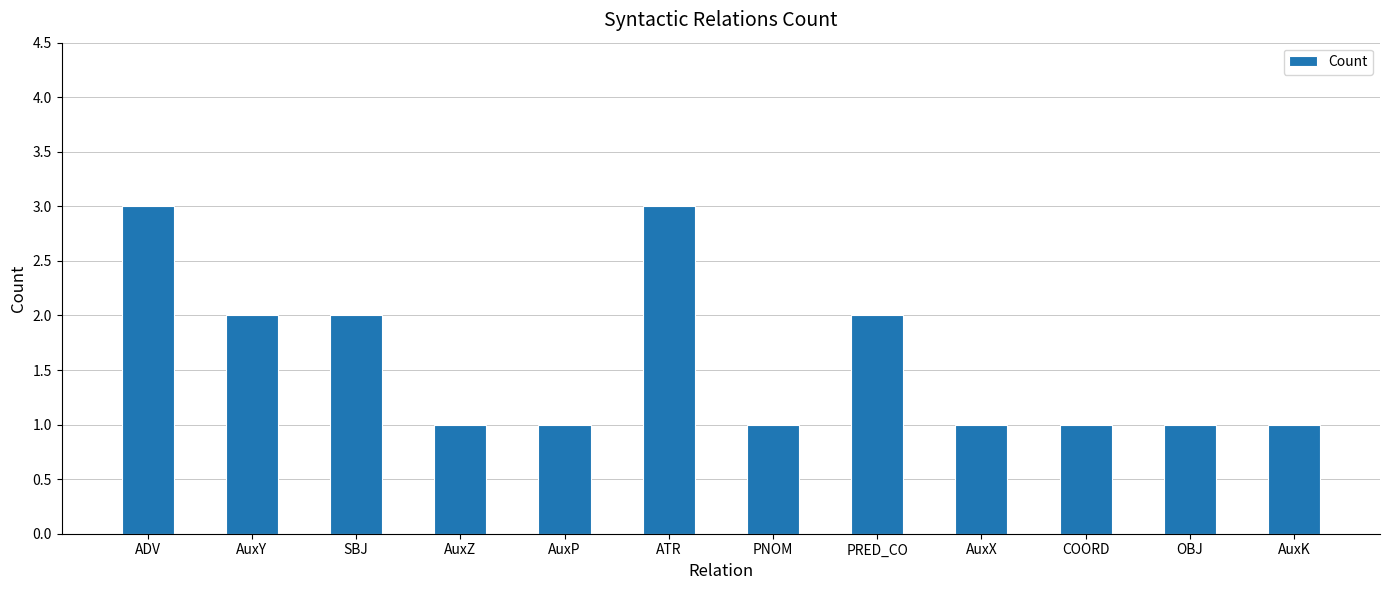

What value does the data have at PRED_CO?

2